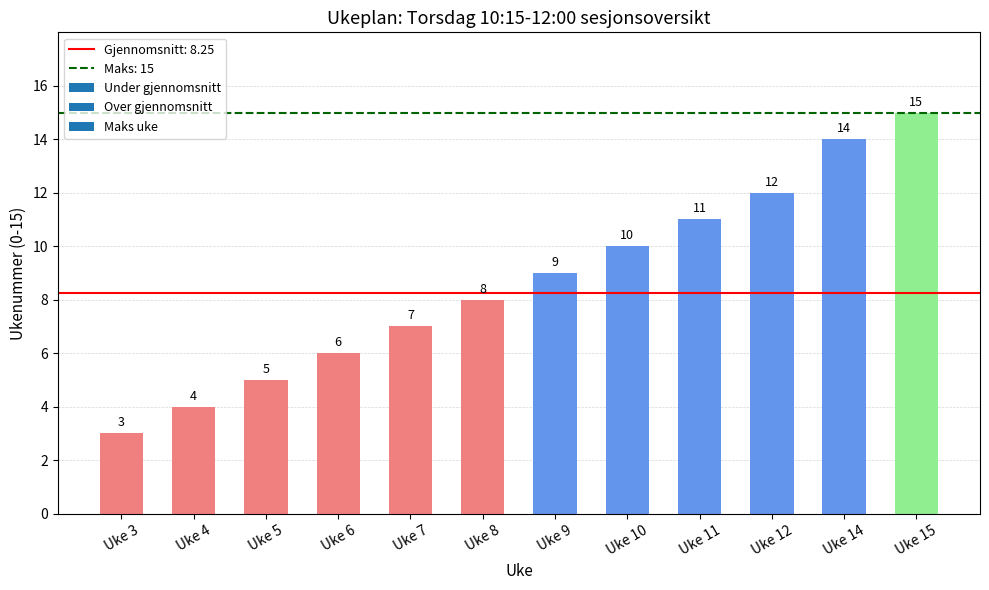

How many data points does each series have?

12